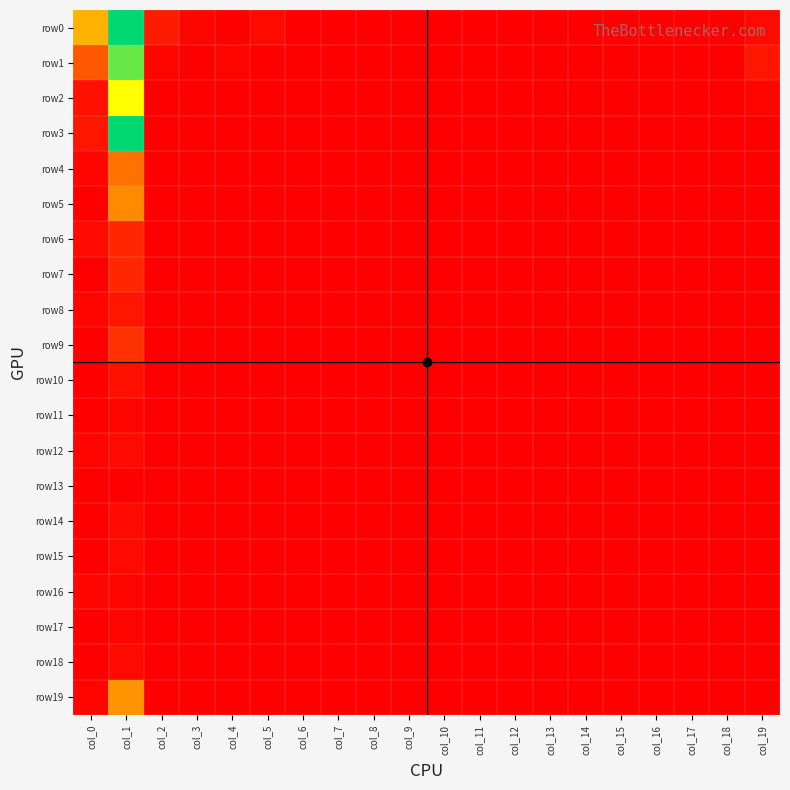

Which series has the largest range (max minus min)?

row0